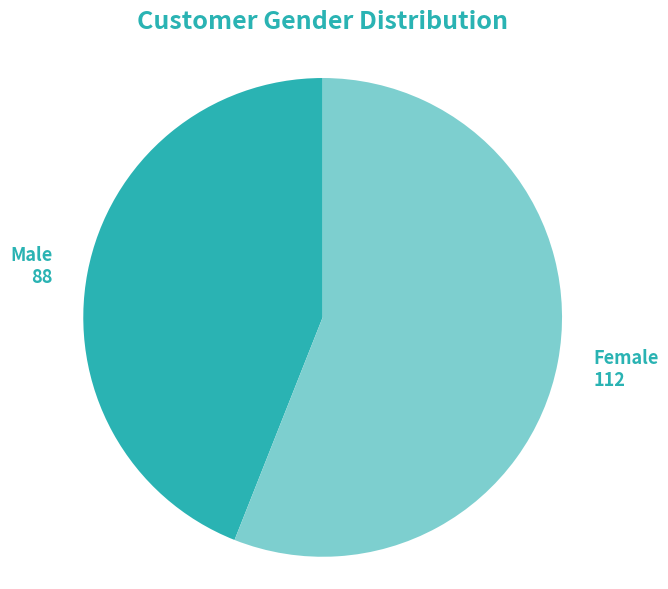

Is there a majority slice in this chart?

Yes